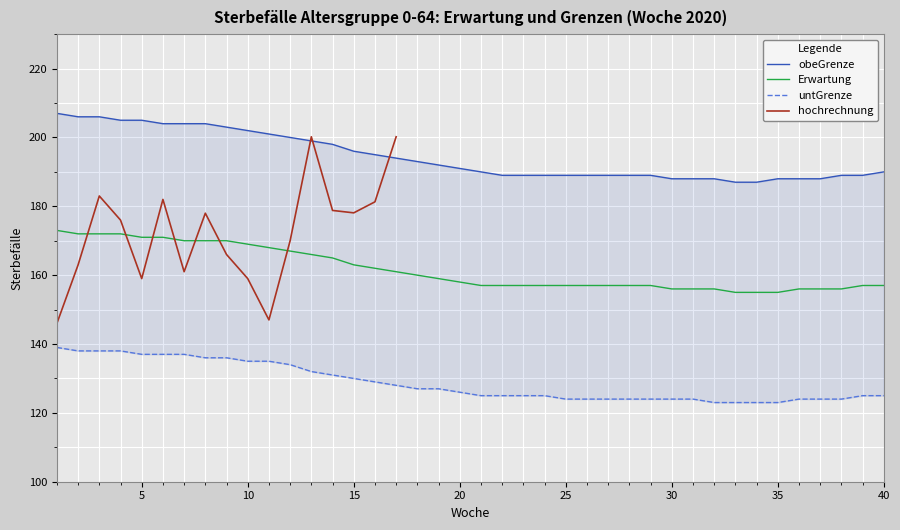

At how many categories does at least one series exceed 172?

40